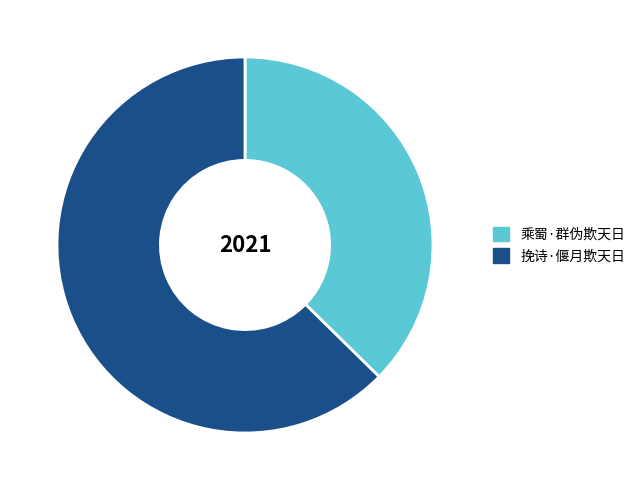

Between 乘蜀·群伪欺天日 and 挽诗·偃月欺天日, which is larger?

挽诗·偃月欺天日